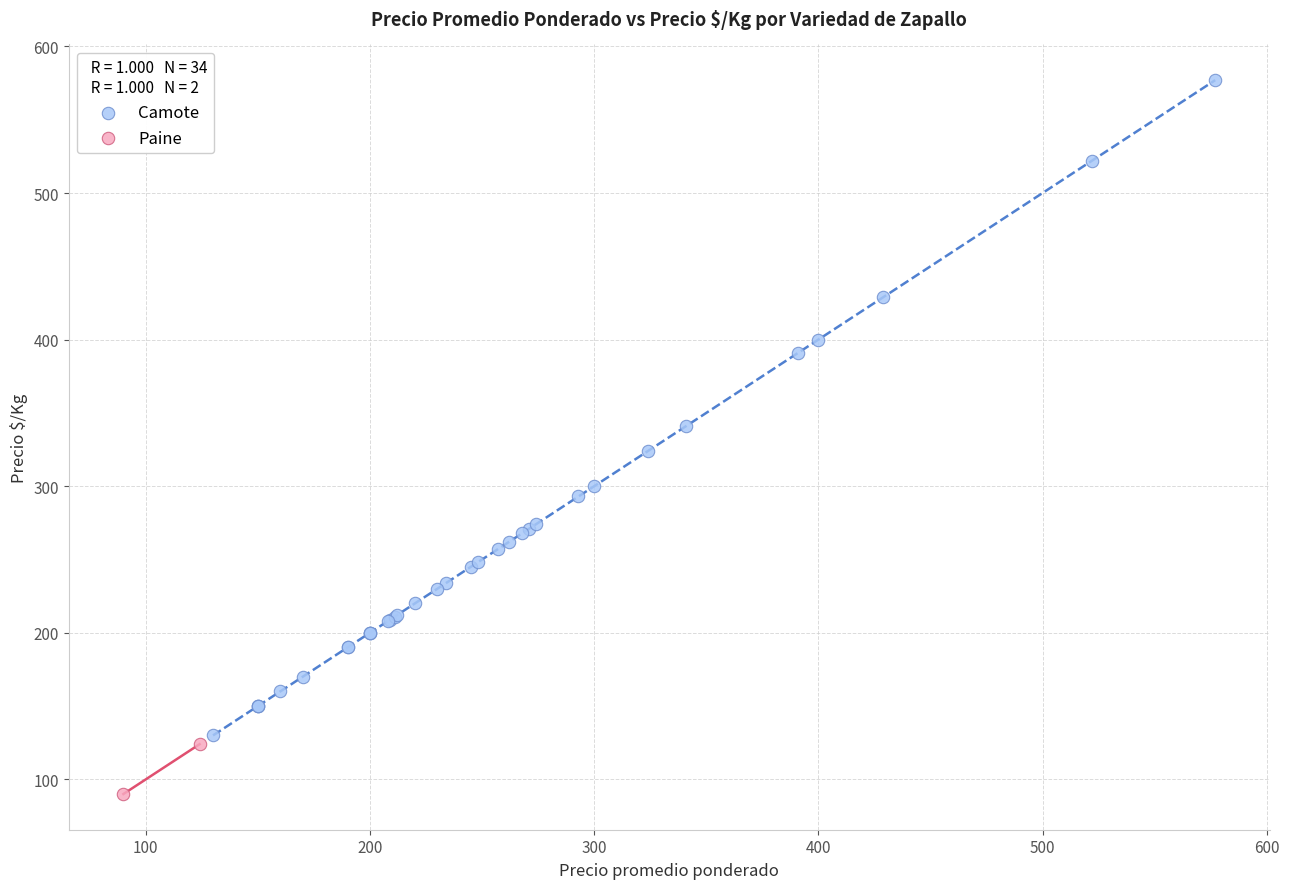

What are all the series names shown in the legend?

Camote, Paine